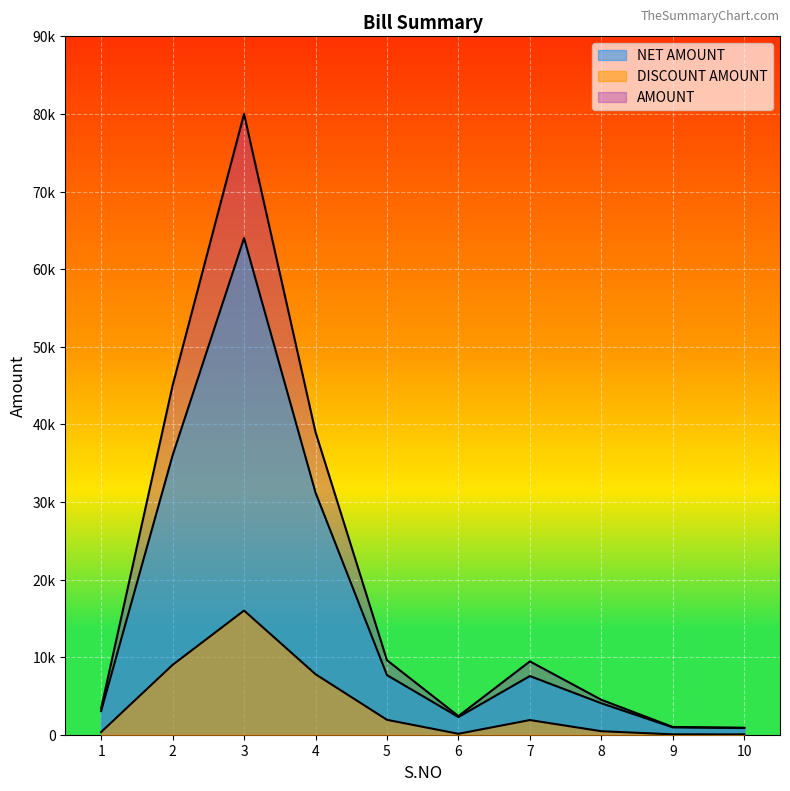

What are all the series names shown in the legend?

AMOUNT, DISCOUNT AMOUNT, NET AMOUNT